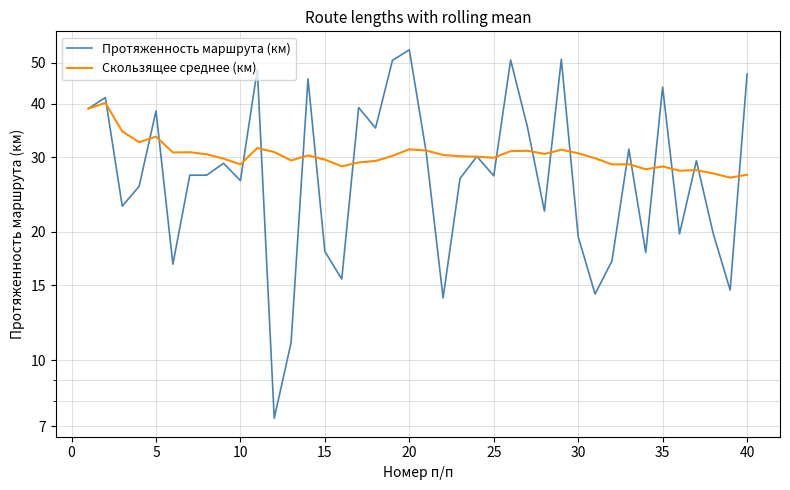

True or false: Скользящее среднее (км) has more than 0 interior local peaks.

True